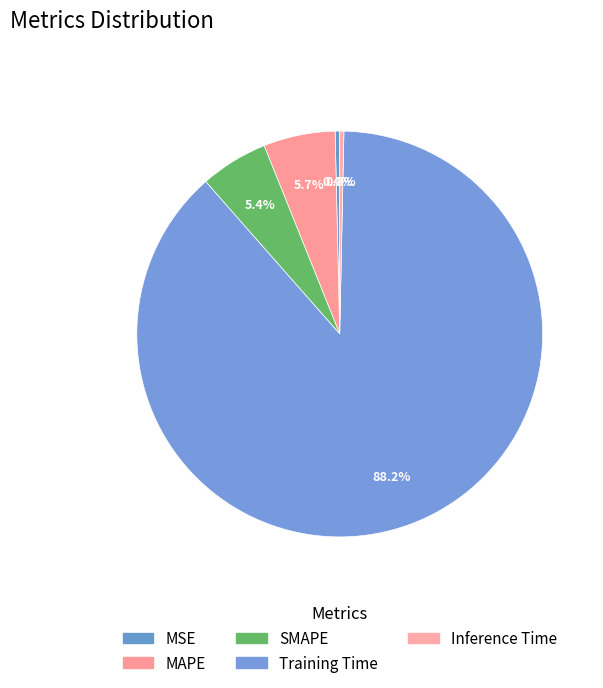

Count the number of slices in the pie.

5